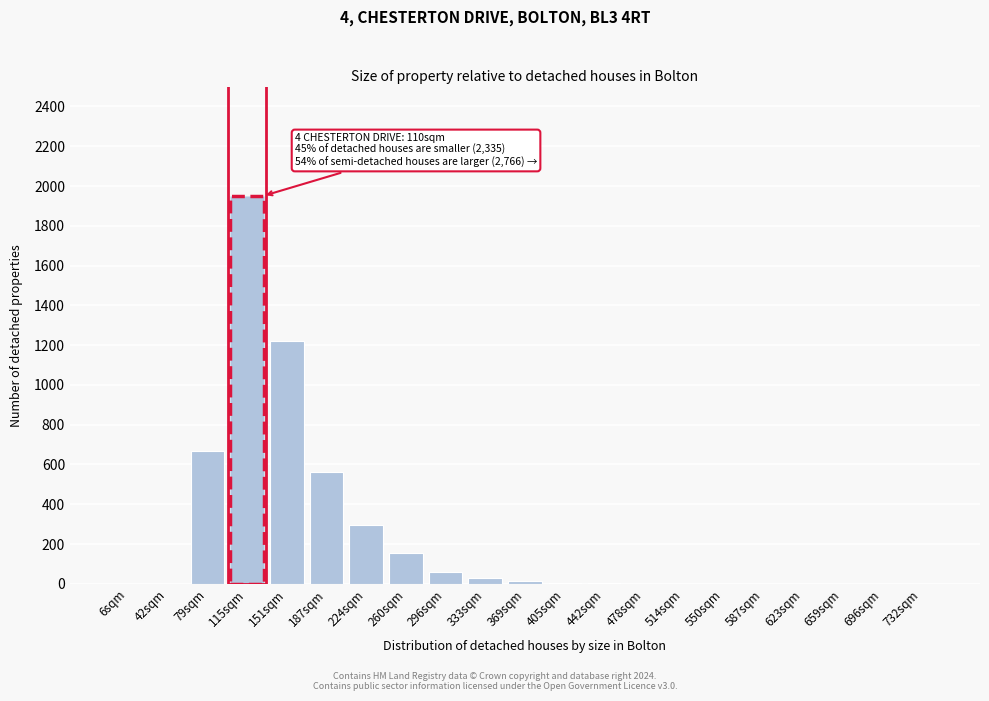

At which label is the value closest to 975?

151sqm